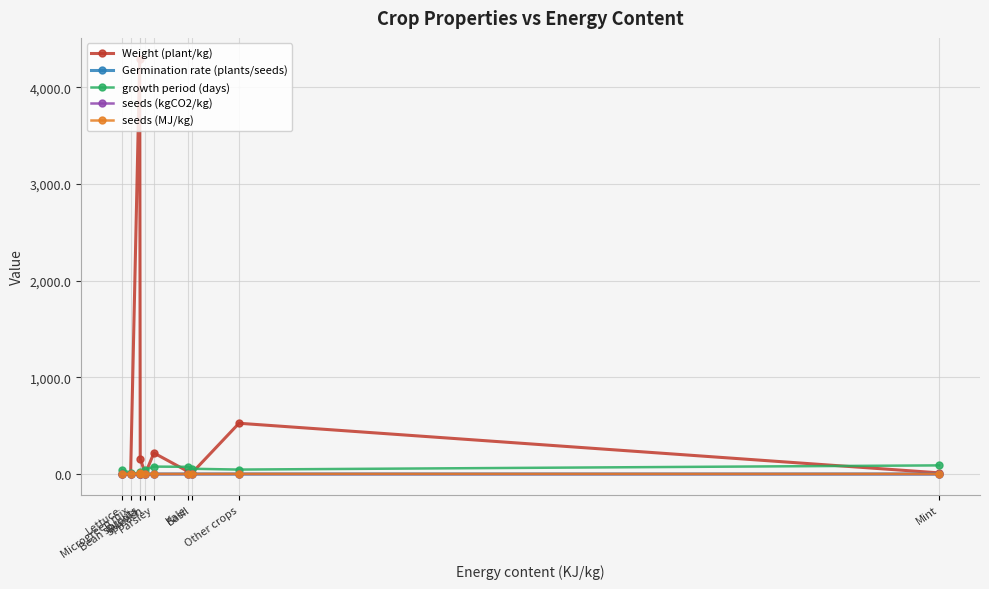

Which series has the largest range (max minus min)?

Weight (plant/kg)